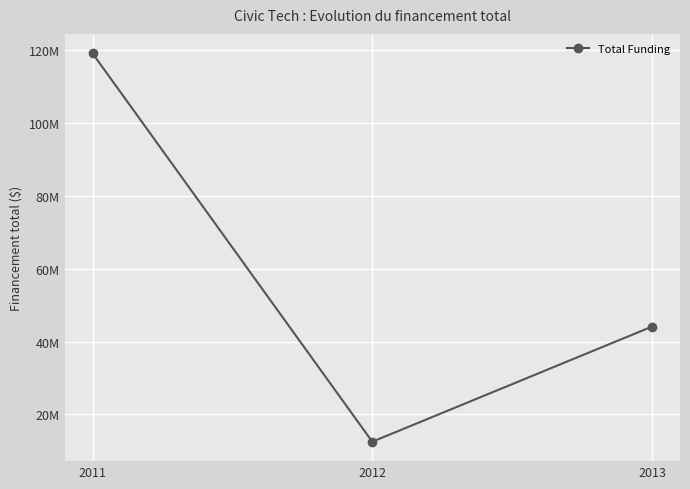

Is this an area chart (filled region under the line)?

No